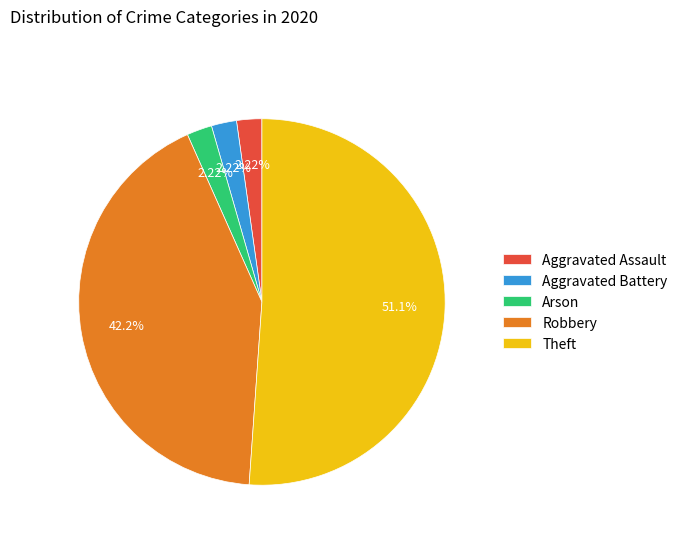

Is there a majority slice in this chart?

Yes